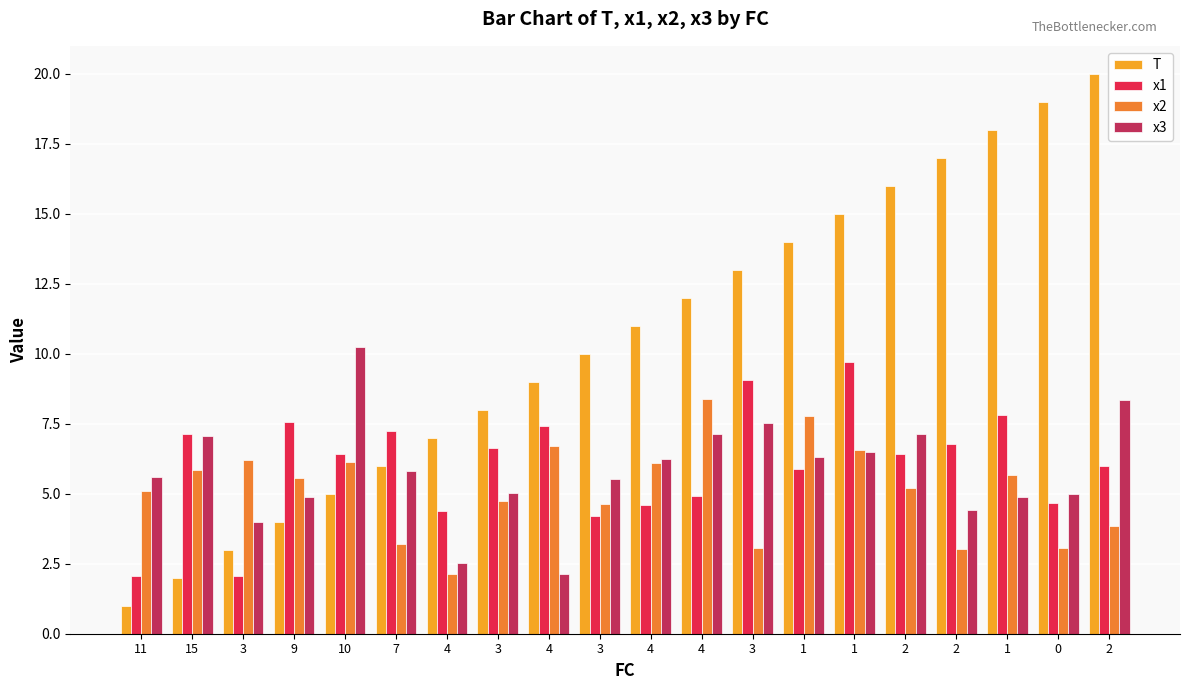

Reading right to left, transcribe all the data shown in this chart.

T: 20.0	19.0	18.0	17.0	16.0	15.0	14.0	13.0	12.0	11.0	10.0	9.0	8.0	7.0	6.0	5.0	4.0	3.0	2.0	1.0
x1: 6.0	4.7	7.8	6.8	6.4	9.7	5.9	9.1	4.9	4.6	4.2	7.4	6.6	4.4	7.2	6.4	7.6	2.1	7.1	2.1
x2: 3.9	3.1	5.7	3.0	5.2	6.6	7.8	3.0	8.4	6.1	4.6	6.7	4.7	2.1	3.2	6.1	5.6	6.2	5.9	5.1
x3: 8.4	5.0	4.9	4.4	7.1	6.5	6.3	7.5	7.1	6.2	5.5	2.1	5.0	2.5	5.8	10.2	4.9	4.0	7.1	5.6